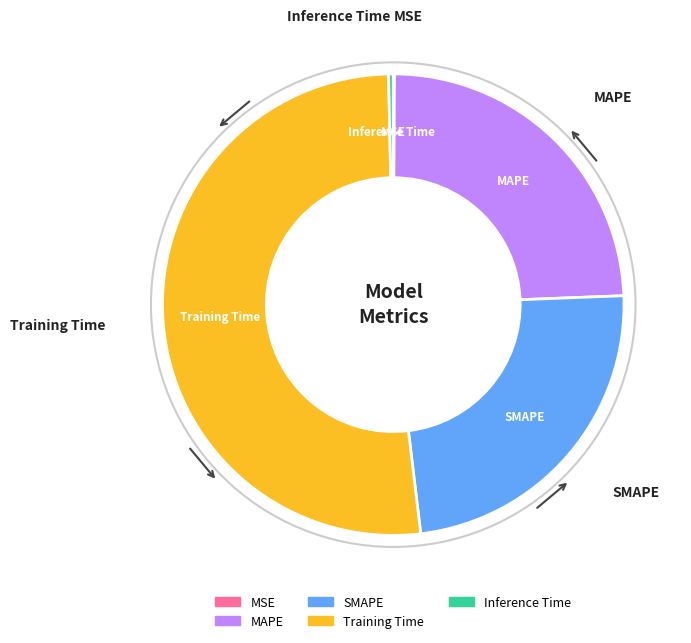

Is it true that SMAPE is 14% of the pie?

False